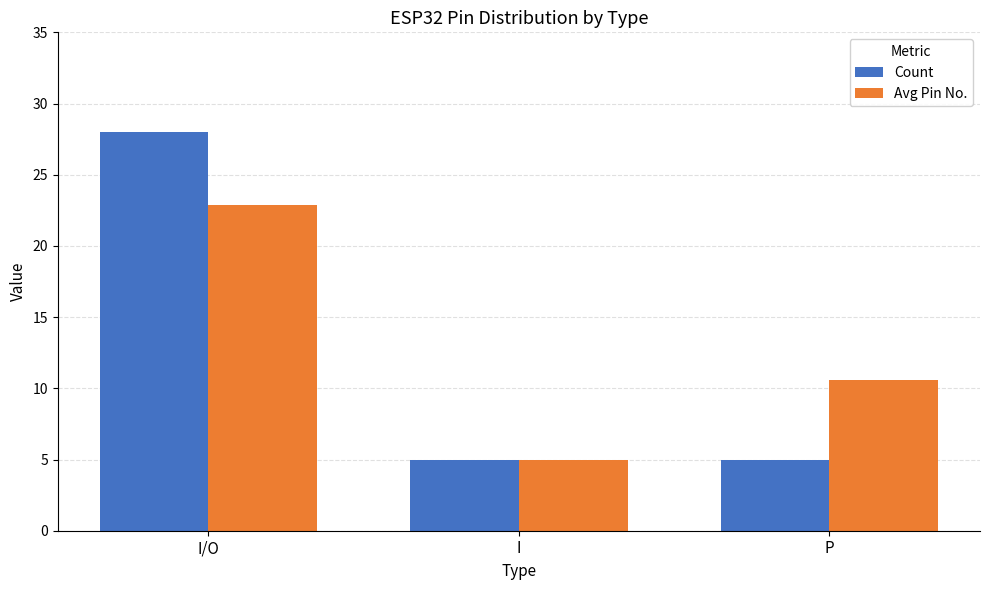

Reading left to right, extract all data points from this chart.

Count: 28.0	5.0	5.0
Avg Pin No.: 22.9	5.0	10.6